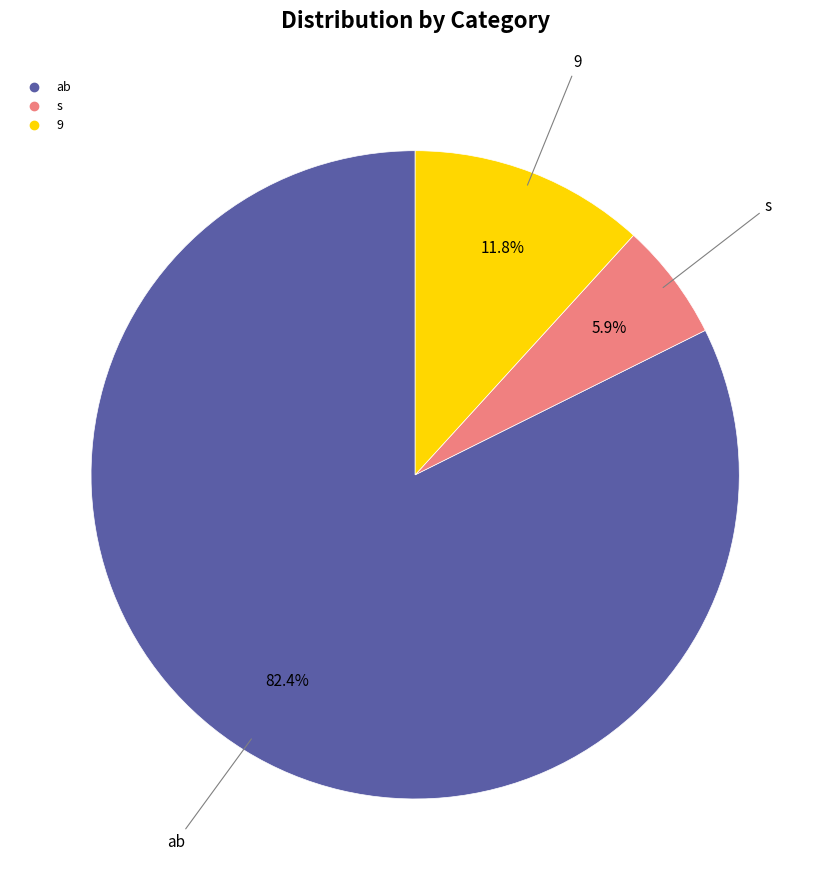

What is the smallest slice in the pie chart?

s